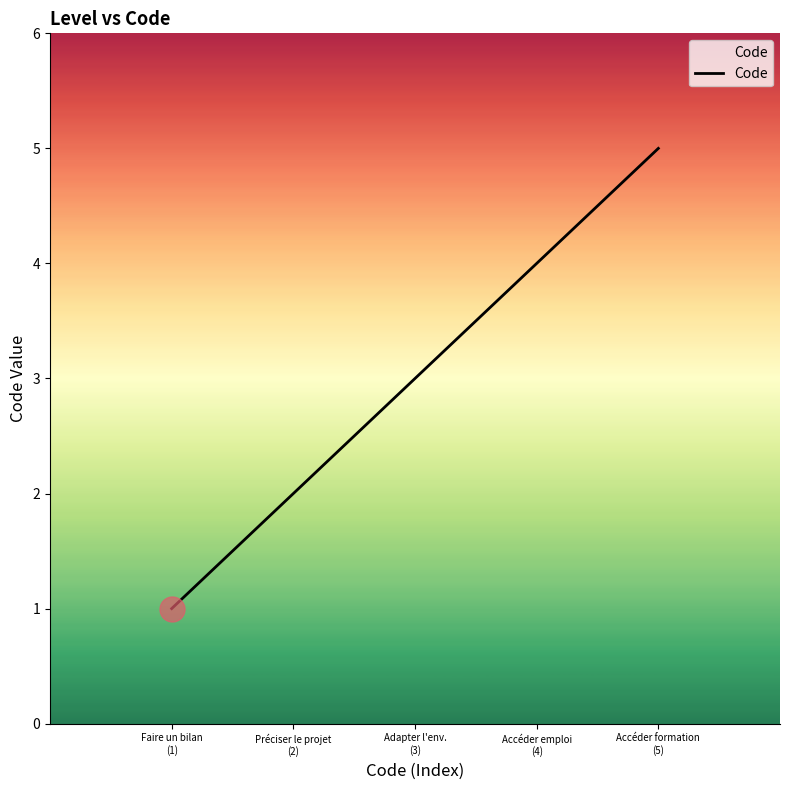

What is the average value?

3